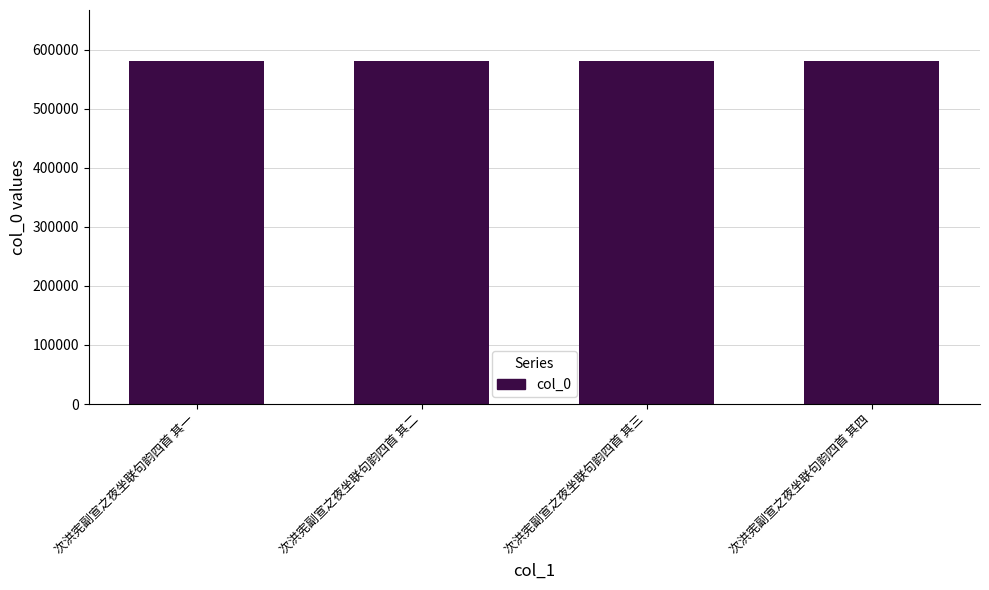

Read the value at 次洪宪副宣之夜坐联句韵四首 其二.

580606